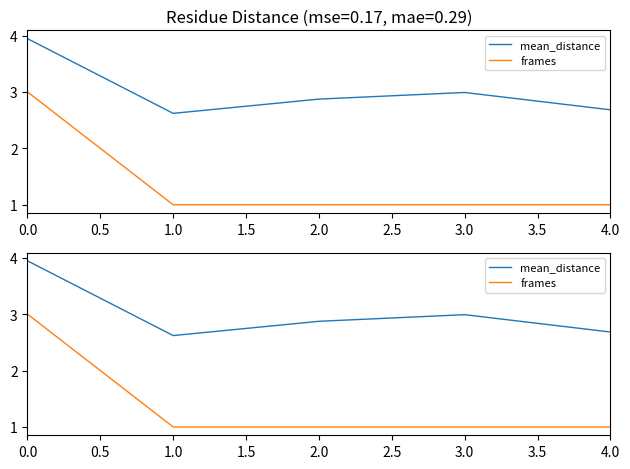

Count the frames values in the range 1 to 2.

4